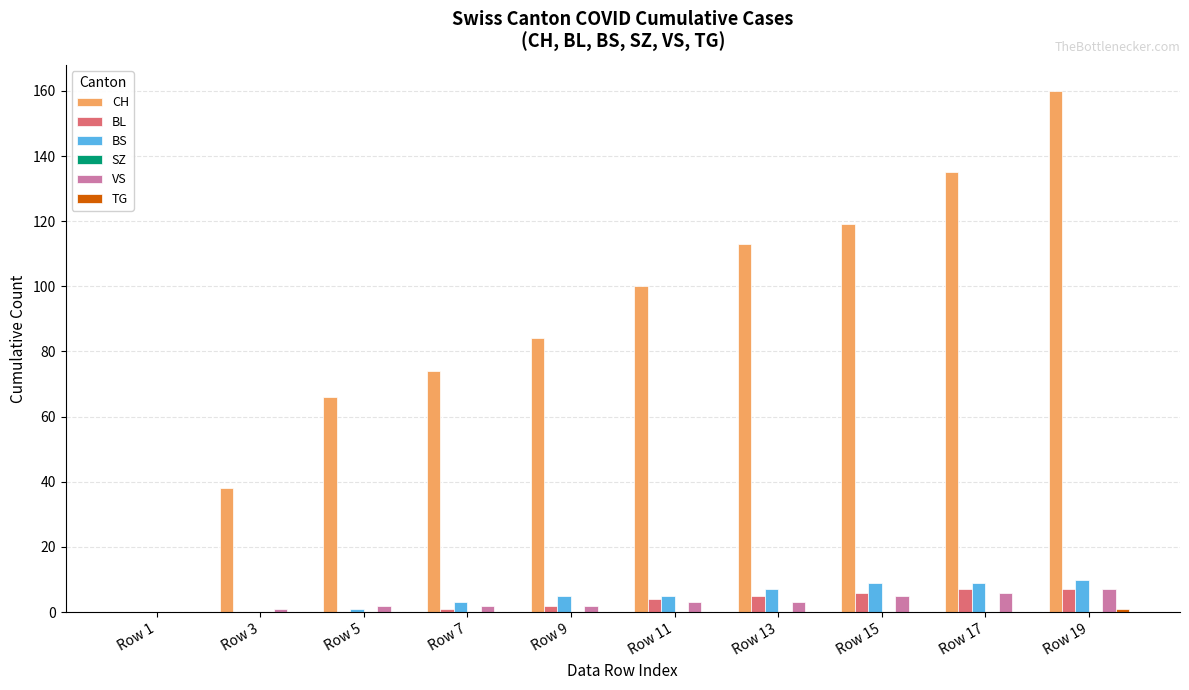

Between Row 13 and Row 17, which series saw the biggest shift?

CH